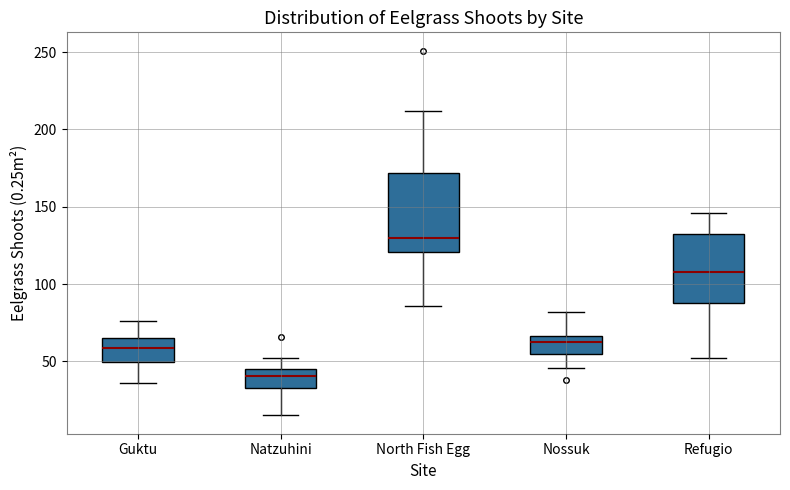

Comparing the boxes themselves (not the whiskers), which one is the tallest?

North Fish Egg